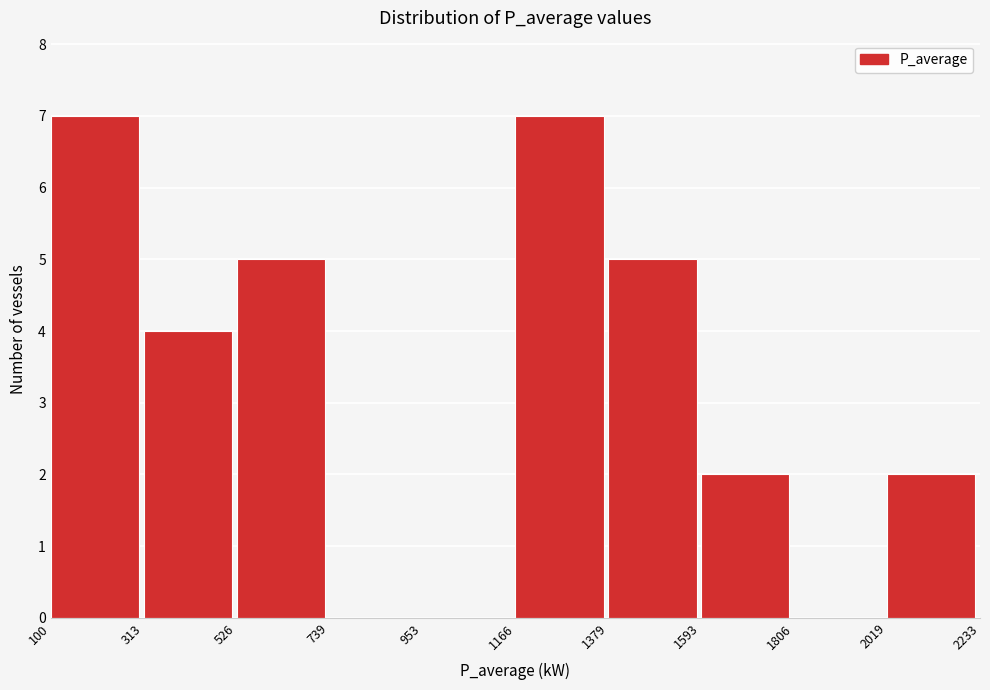

How tall is the bar that spans 526 to 739 on the x-axis? The values are not printed on the chart, so give them approximately, as read against the axis.

5